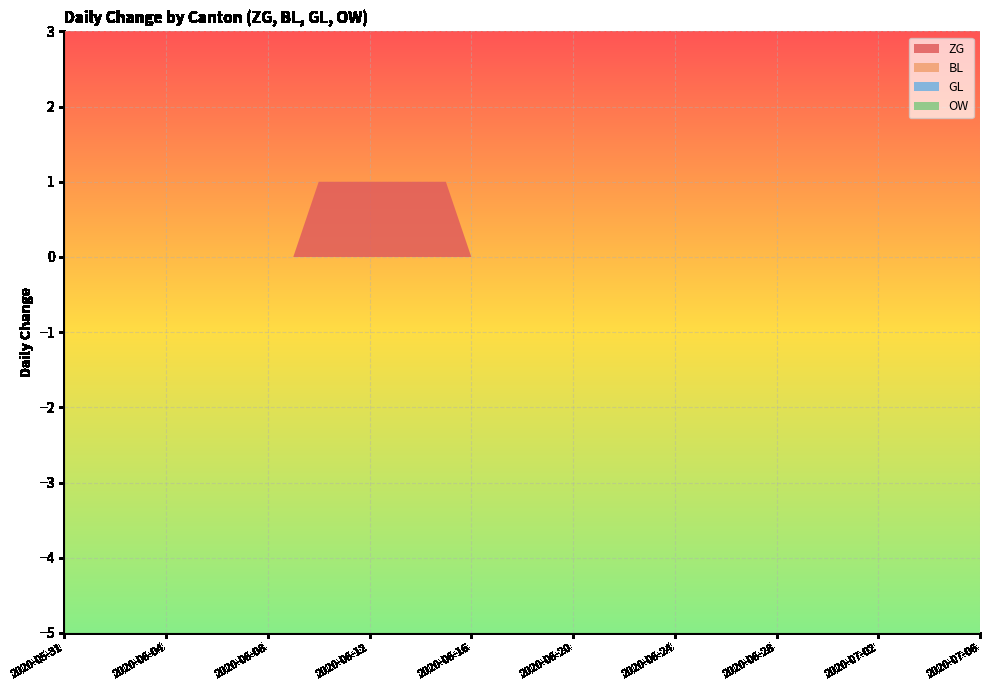

Reading left to right, transcribe all the data shown in this chart.

ZG: 2020-05-31=0	2020-06-01=0	2020-06-02=0	2020-06-03=0	2020-06-04=0	2020-06-05=0	2020-06-06=0	2020-06-07=0	2020-06-08=0	2020-06-09=0	2020-06-10=1	2020-06-11=1	2020-06-12=1	2020-06-13=1	2020-06-14=1	2020-06-15=1	2020-06-16=0	2020-06-17=0	2020-06-18=0	2020-06-19=0	2020-06-20=0	2020-06-21=0	2020-06-22=0	2020-06-23=0	2020-06-24=0	2020-06-25=0	2020-06-26=0	2020-06-27=0	2020-06-28=0	2020-06-29=0	2020-06-30=0	2020-07-01=0	2020-07-02=0	2020-07-03=0	2020-07-04=0	2020-07-05=0	2020-07-06=0
BL: 2020-05-31=0	2020-06-01=0	2020-06-02=0	2020-06-03=0	2020-06-04=0	2020-06-05=0	2020-06-06=0	2020-06-07=0	2020-06-08=0	2020-06-09=0	2020-06-10=0	2020-06-11=0	2020-06-12=0	2020-06-13=0	2020-06-14=0	2020-06-15=0	2020-06-16=0	2020-06-17=0	2020-06-18=0	2020-06-19=0	2020-06-20=0	2020-06-21=0	2020-06-22=0	2020-06-23=0	2020-06-24=0	2020-06-25=0	2020-06-26=0	2020-06-27=0	2020-06-28=0	2020-06-29=0	2020-06-30=0	2020-07-01=0	2020-07-02=0	2020-07-03=0	2020-07-04=0	2020-07-05=0	2020-07-06=0
GL: 2020-05-31=0	2020-06-01=0	2020-06-02=0	2020-06-03=0	2020-06-04=0	2020-06-05=0	2020-06-06=0	2020-06-07=0	2020-06-08=0	2020-06-09=0	2020-06-10=0	2020-06-11=0	2020-06-12=0	2020-06-13=0	2020-06-14=0	2020-06-15=0	2020-06-16=0	2020-06-17=0	2020-06-18=0	2020-06-19=0	2020-06-20=0	2020-06-21=0	2020-06-22=0	2020-06-23=0	2020-06-24=0	2020-06-25=0	2020-06-26=0	2020-06-27=0	2020-06-28=0	2020-06-29=0	2020-06-30=0	2020-07-01=0	2020-07-02=0	2020-07-03=0	2020-07-04=0	2020-07-05=0	2020-07-06=0
OW: 2020-05-31=0	2020-06-01=0	2020-06-02=0	2020-06-03=0	2020-06-04=0	2020-06-05=0	2020-06-06=0	2020-06-07=0	2020-06-08=0	2020-06-09=0	2020-06-10=0	2020-06-11=0	2020-06-12=0	2020-06-13=0	2020-06-14=0	2020-06-15=0	2020-06-16=0	2020-06-17=0	2020-06-18=0	2020-06-19=0	2020-06-20=0	2020-06-21=0	2020-06-22=0	2020-06-23=0	2020-06-24=0	2020-06-25=0	2020-06-26=0	2020-06-27=0	2020-06-28=0	2020-06-29=0	2020-06-30=0	2020-07-01=0	2020-07-02=0	2020-07-03=0	2020-07-04=0	2020-07-05=0	2020-07-06=0